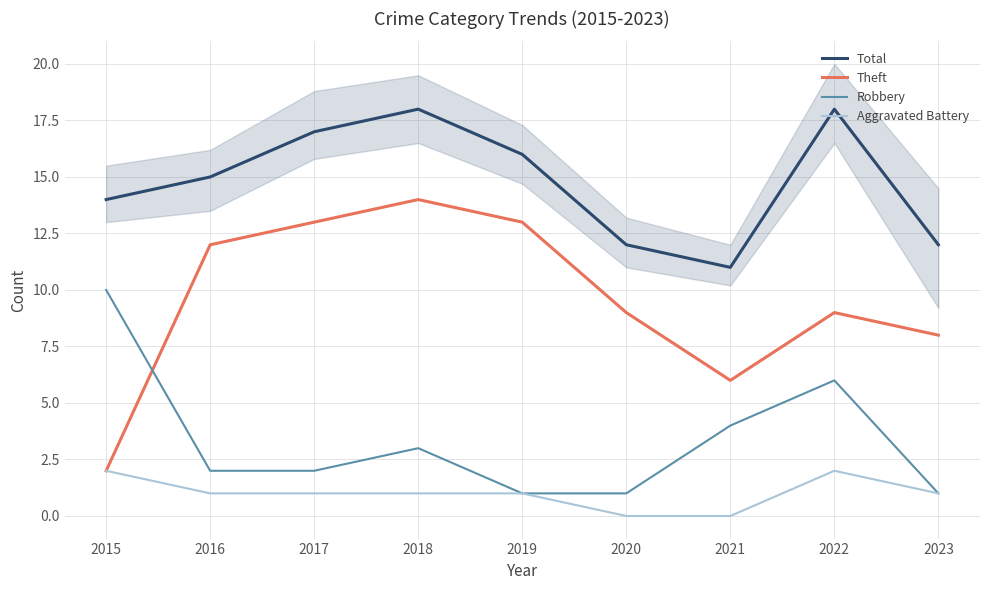

What is the lowest value of the Total series?

11